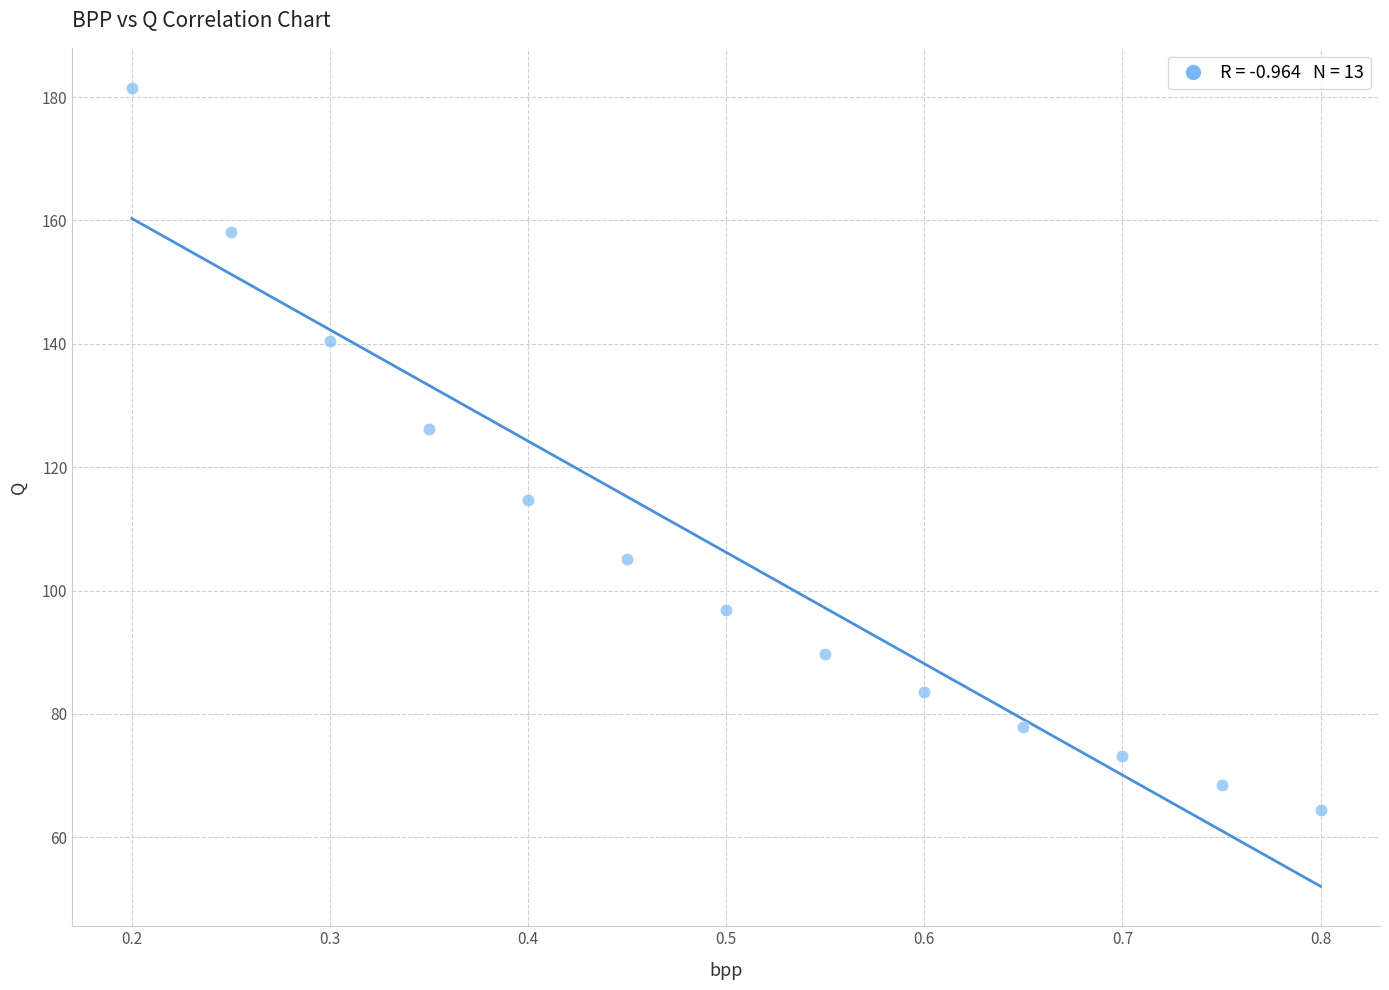

What Y value in the scatter plot is closest to 123?

126.1